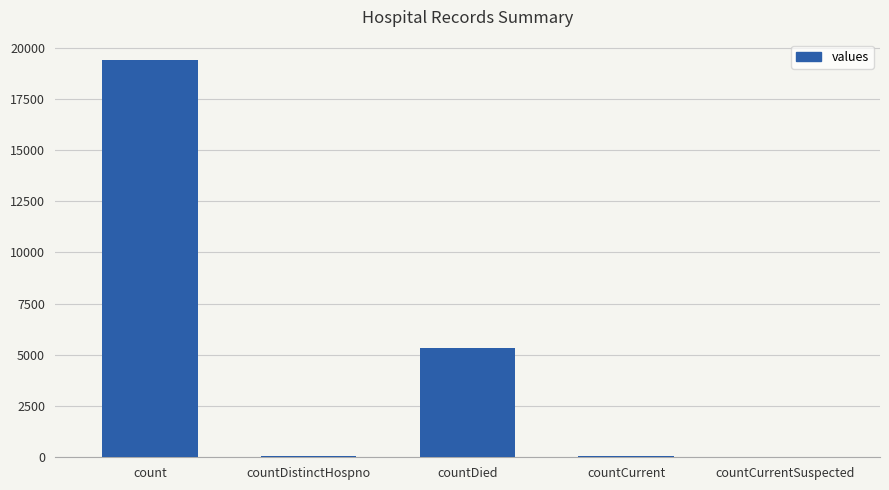

What is the sum of all values?

24875